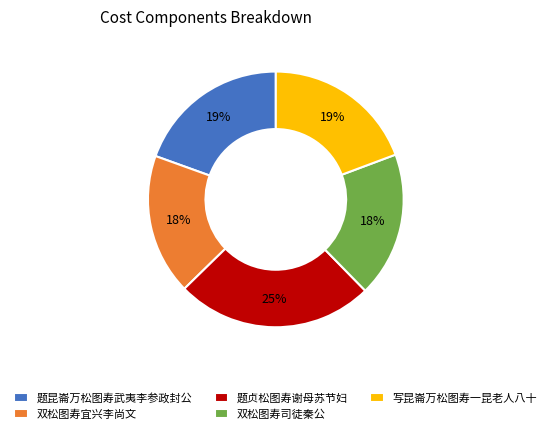

Between 双松图寿司徒秦公 and 写昆崙万松图寿一昆老人八十, which is larger?

写昆崙万松图寿一昆老人八十